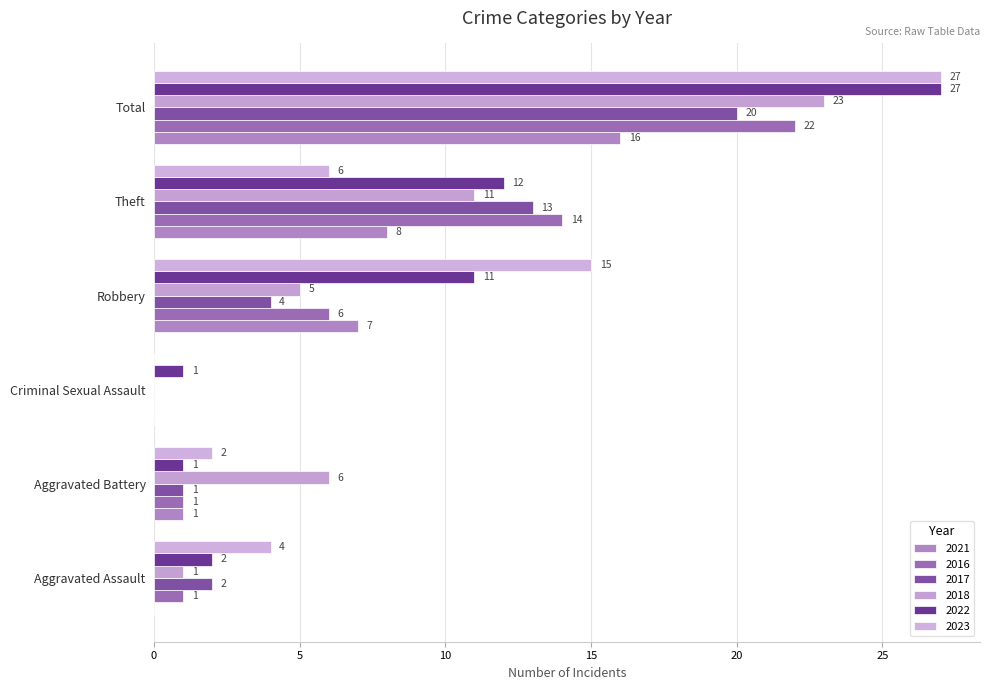

Where is 2016 nearest to the value 11?

Theft